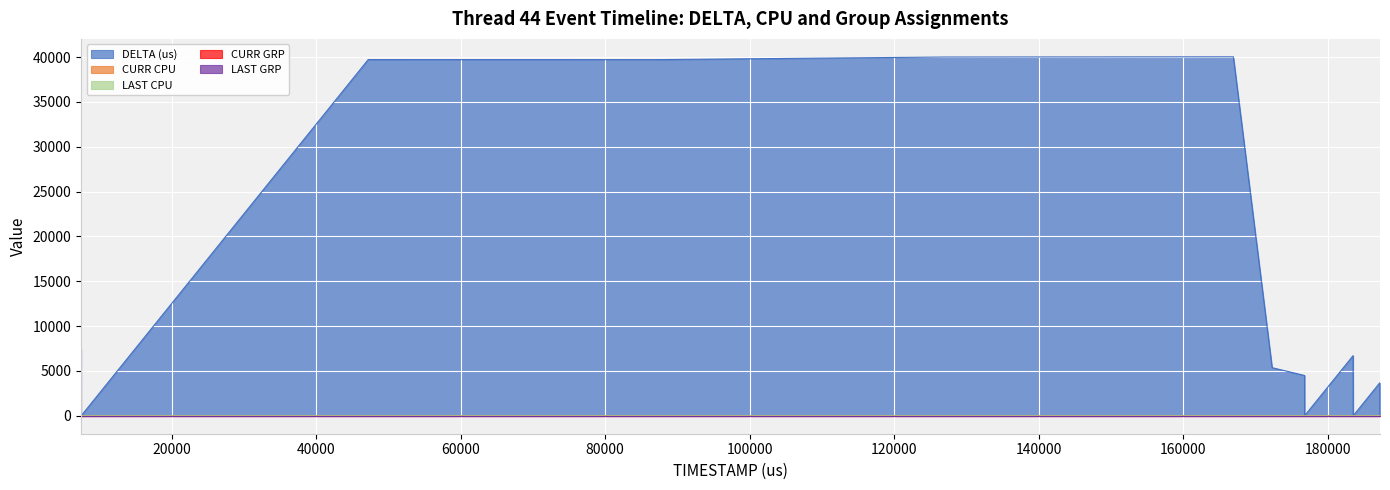

How many times do DELTA (us) and CURR CPU cross each other?

4